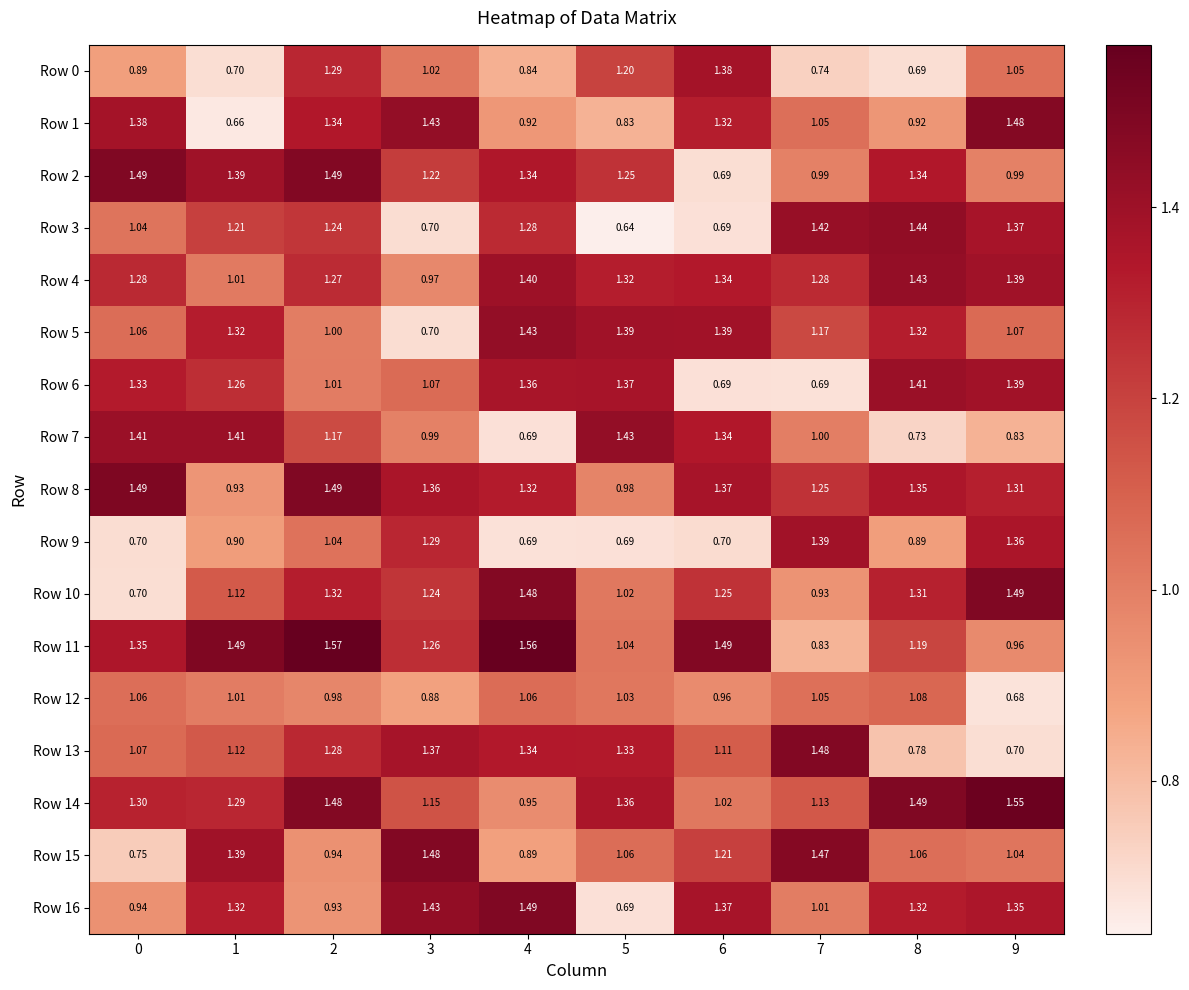

At how many categories does at least one series exceed 1?

10